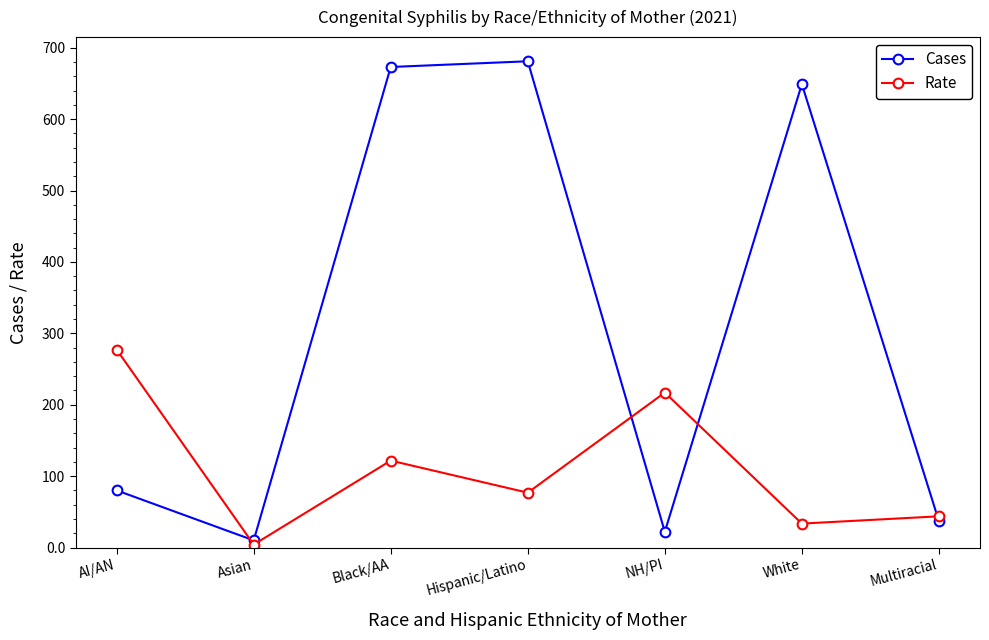

What is the label of the 2nd point from the right?

White